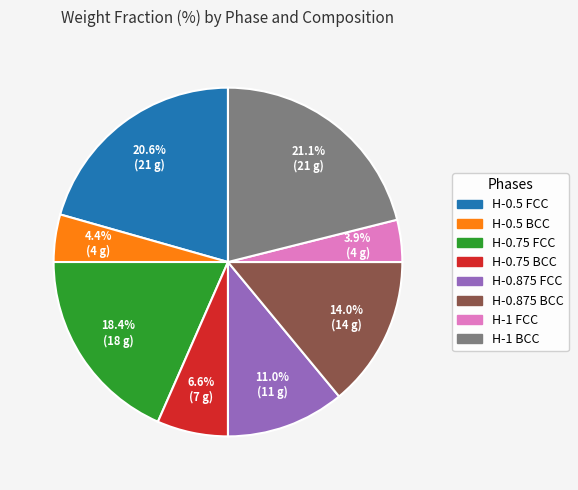

Count the number of slices in the pie.

8